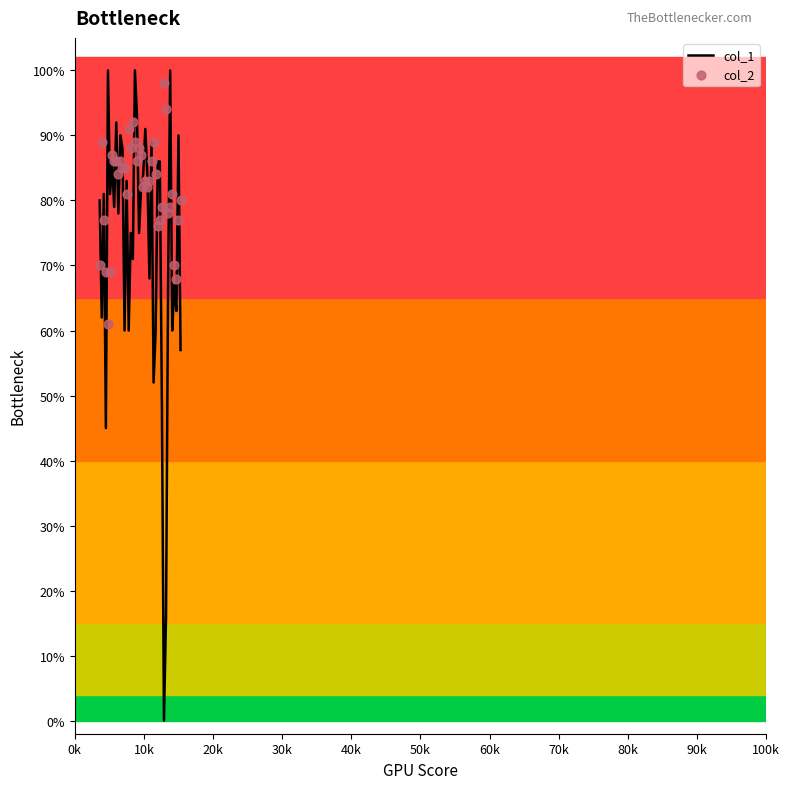

What are all the series names shown in the legend?

col_1, col_2